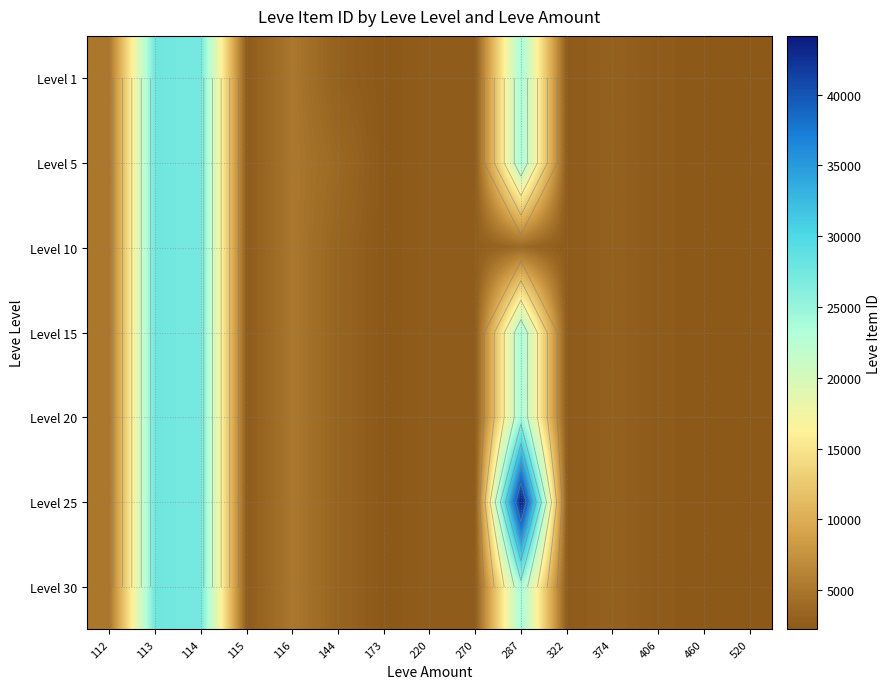

What is the total value across all series at 520?

15799